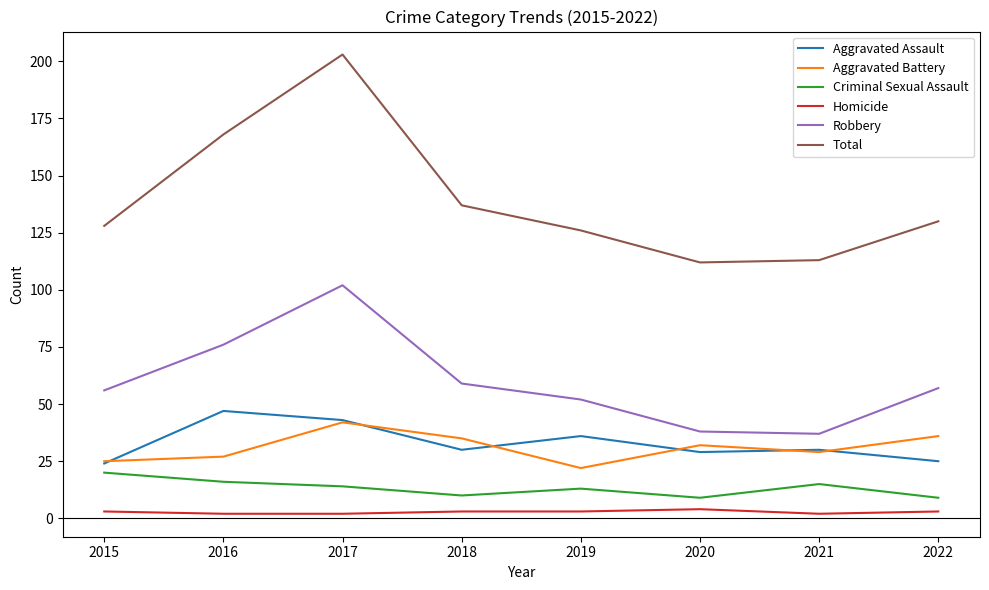

True or false: Criminal Sexual Assault and Robbery cross at least once.

False